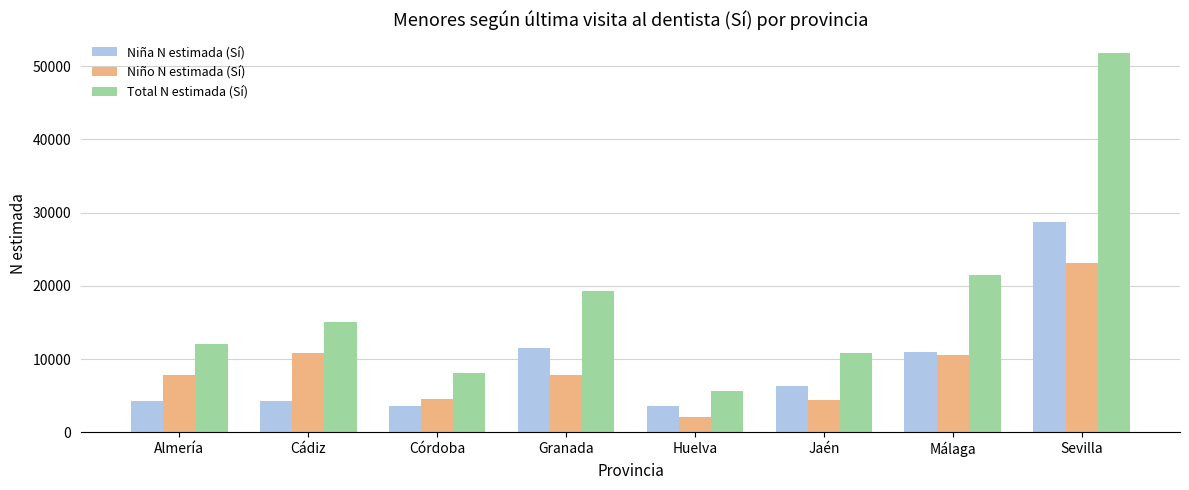

What is the average value of the Niño N estimada (Sí) series?

8890